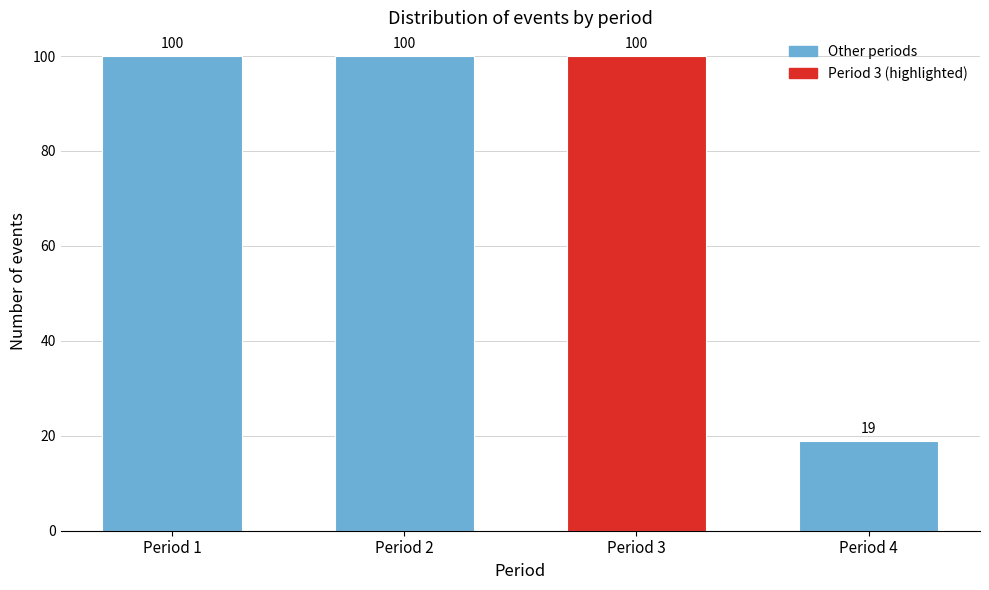

Reading right to left, what are all the values shown in this chart?

19	100	100	100